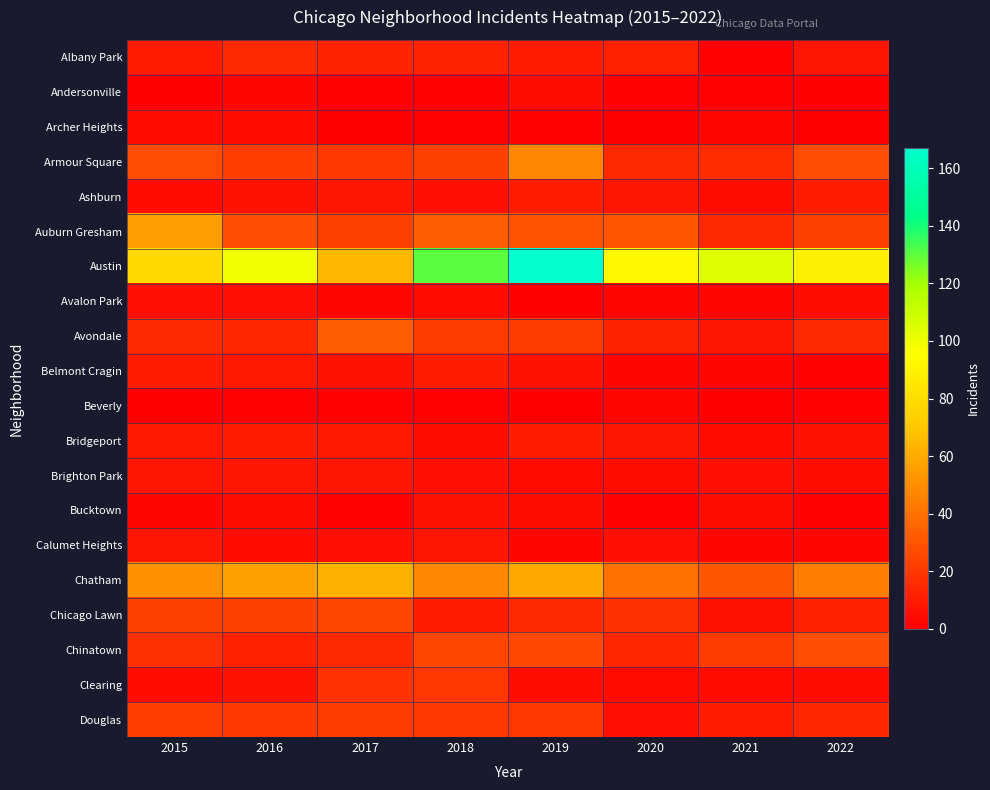

Reading left to right, what are all the values shown in this chart?

Albany Park: 2015=10	2016=15	2017=13	2018=13	2019=10	2020=12	2021=1	2022=8
Andersonville: 2015=0	2016=3	2017=1	2018=1	2019=5	2020=1	2021=1	2022=0
Archer Heights: 2015=4	2016=4	2017=0	2018=1	2019=1	2020=0	2021=2	2022=0
Armour Square: 2015=27	2016=22	2017=20	2018=23	2019=47	2020=15	2021=16	2022=27
Ashburn: 2015=4	2016=7	2017=8	2018=6	2019=11	2020=8	2021=5	2022=11
Auburn Gresham: 2015=56	2016=28	2017=23	2018=33	2019=29	2020=30	2021=15	2022=23
Austin: 2015=78	2016=99	2017=65	2018=130	2019=167	2020=92	2021=104	2022=89
Avalon Park: 2015=6	2016=6	2017=2	2018=4	2019=0	2020=2	2021=3	2022=5
Avondale: 2015=15	2016=14	2017=33	2018=21	2019=21	2020=13	2021=8	2022=15
Belmont Cragin: 2015=11	2016=9	2017=7	2018=11	2019=7	2020=3	2021=3	2022=1
Beverly: 2015=0	2016=1	2017=1	2018=1	2019=0	2020=3	2021=0	2022=1
Bridgeport: 2015=9	2016=11	2017=9	2018=5	2019=10	2020=8	2021=4	2022=7
Brighton Park: 2015=8	2016=8	2017=8	2018=6	2019=4	2020=5	2021=6	2022=5
Bucktown: 2015=3	2016=5	2017=1	2018=7	2019=5	2020=1	2021=5	2022=1
Calumet Heights: 2015=8	2016=4	2017=6	2018=8	2019=3	2020=6	2021=3	2022=3
Chatham: 2015=51	2016=57	2017=62	2018=48	2019=60	2020=40	2021=31	2022=44
Chicago Lawn: 2015=23	2016=23	2017=25	2018=11	2019=15	2020=17	2021=7	2022=12
Chinatown: 2015=17	2016=12	2017=15	2018=25	2019=26	2020=14	2021=21	2022=28
Clearing: 2015=4	2016=7	2017=18	2018=19	2019=5	2020=4	2021=4	2022=5
Douglas: 2015=22	2016=20	2017=21	2018=20	2019=19	2020=6	2021=11	2022=14